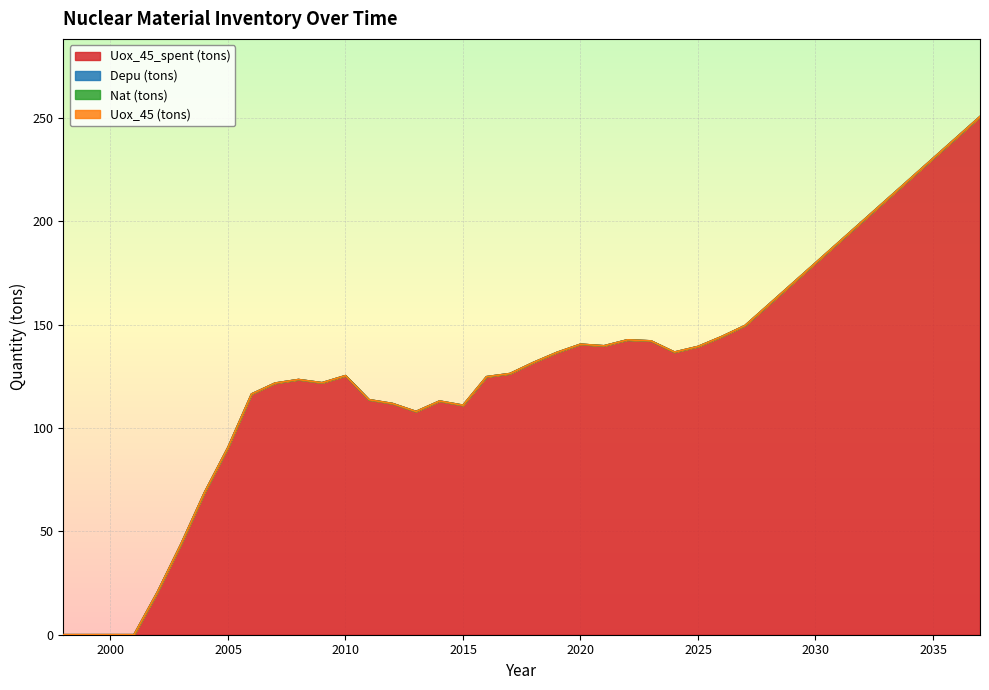

True or false: Uox_45 (tons) has more than 2 interior local peaks.

False